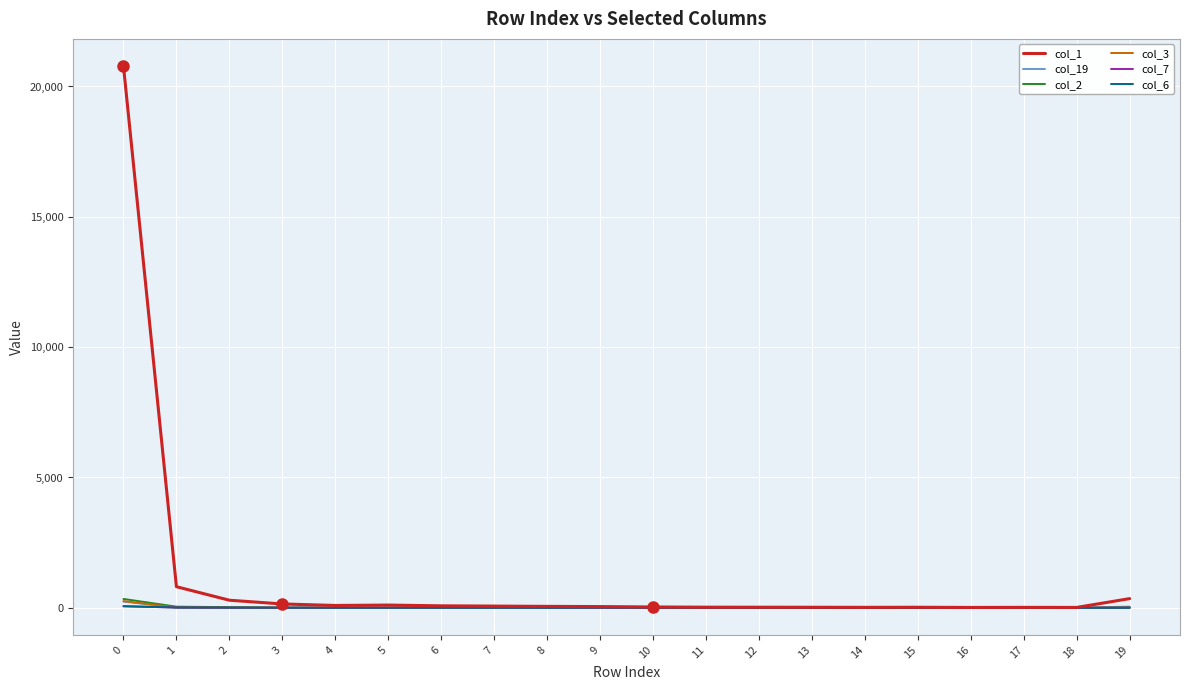

The value of col_6 at 16 is 0. True or false?

True